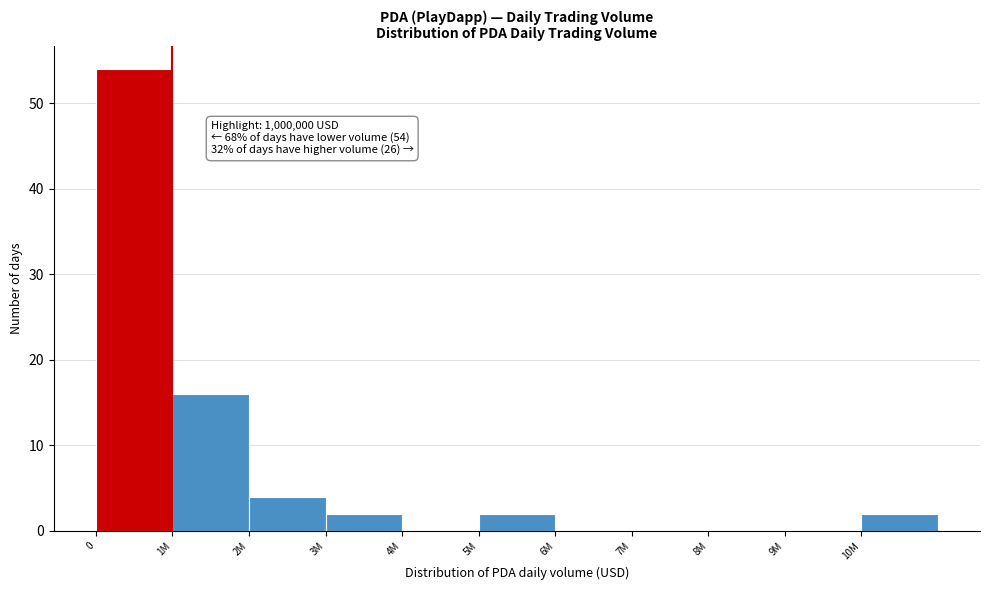

Reading left to right, transcribe all the data shown in this chart.

0=54	1M=16	2M=4	3M=2	4M=0	5M=2	6M=0	7M=0	8M=0	9M=0	10M=2